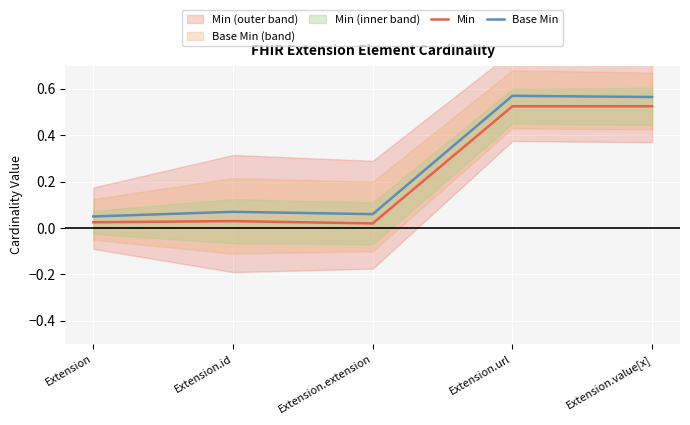

Reading left to right, list all the values displayed in this chart.

Min: Extension=0.0	Extension.id=0.0	Extension.extension=0.0	Extension.url=0.5	Extension.value[x]=0.5
Base Min: Extension=0.1	Extension.id=0.1	Extension.extension=0.1	Extension.url=0.6	Extension.value[x]=0.6